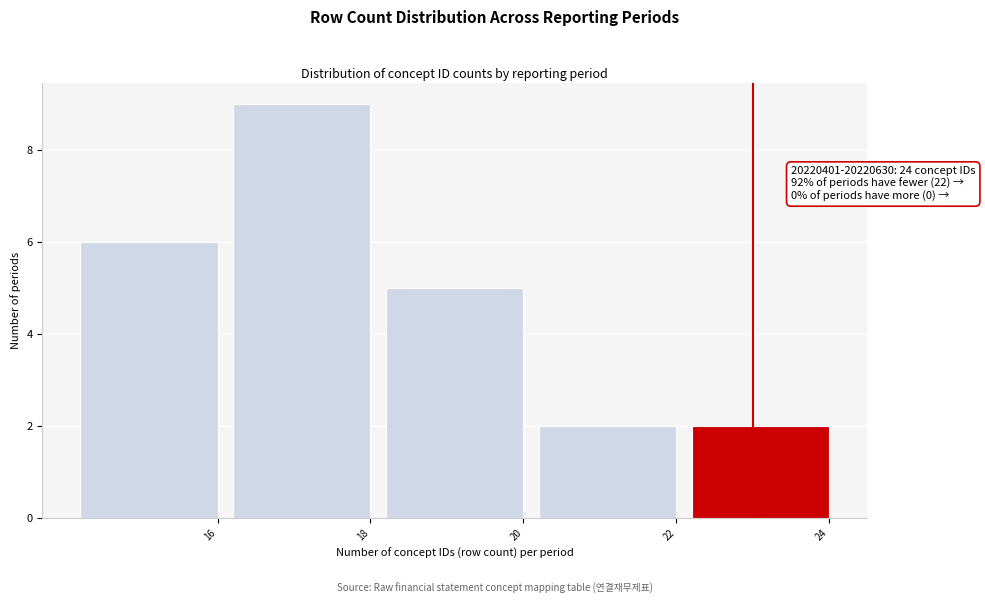

Reading right to left, extract all data points from this chart.

2	2	5	9	6